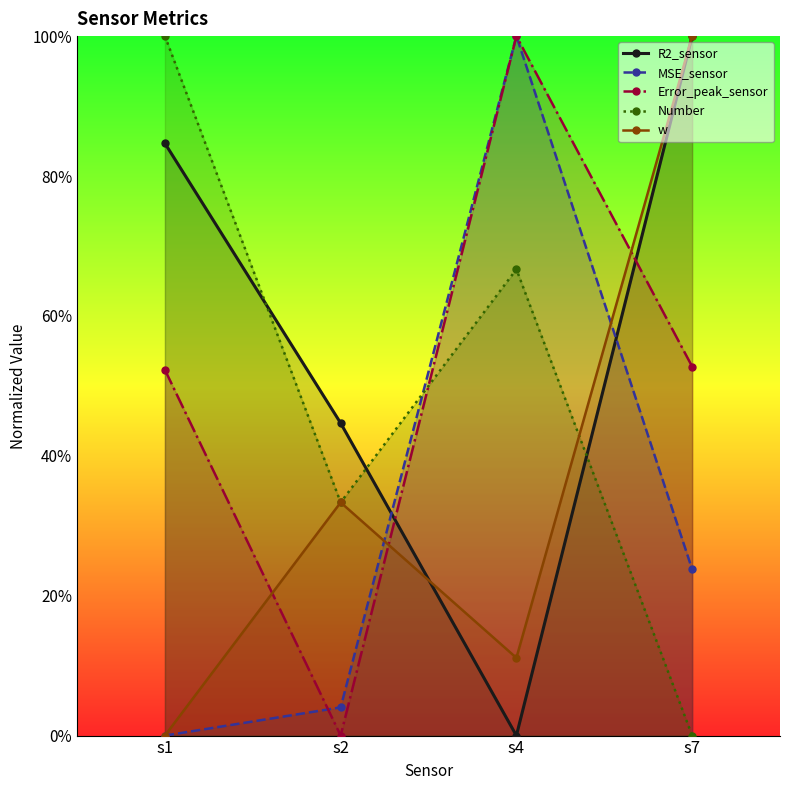

What is the difference between the maximum and minimum values in the w series?

1.0